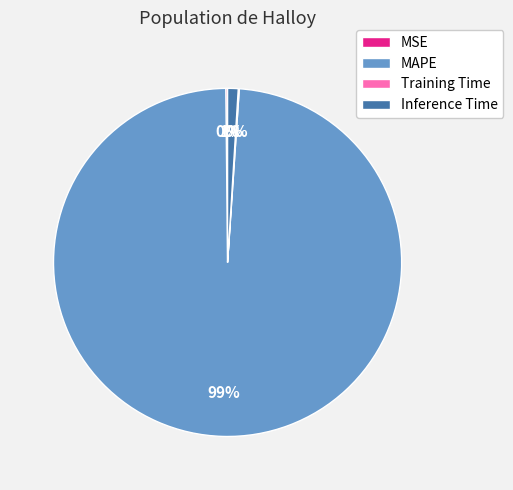

Does any single category account for the majority?

Yes